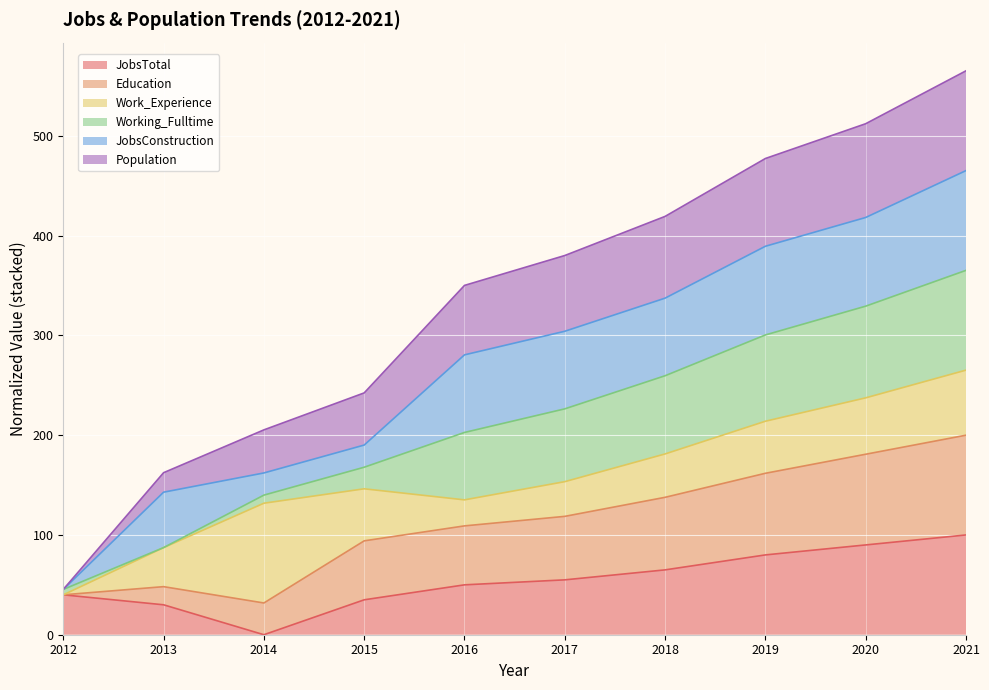

What is the highest value of the JobsTotal series?

100.0